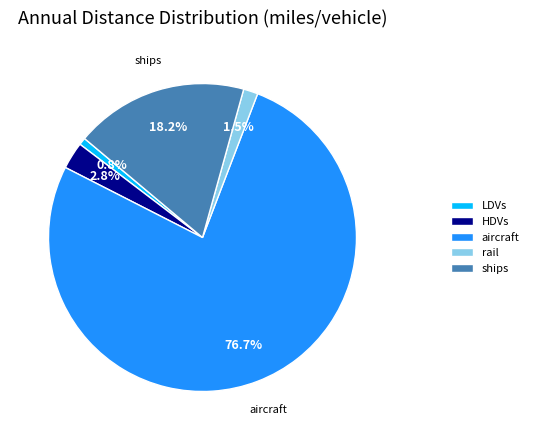

Does aircraft represent more than half of the total?

Yes